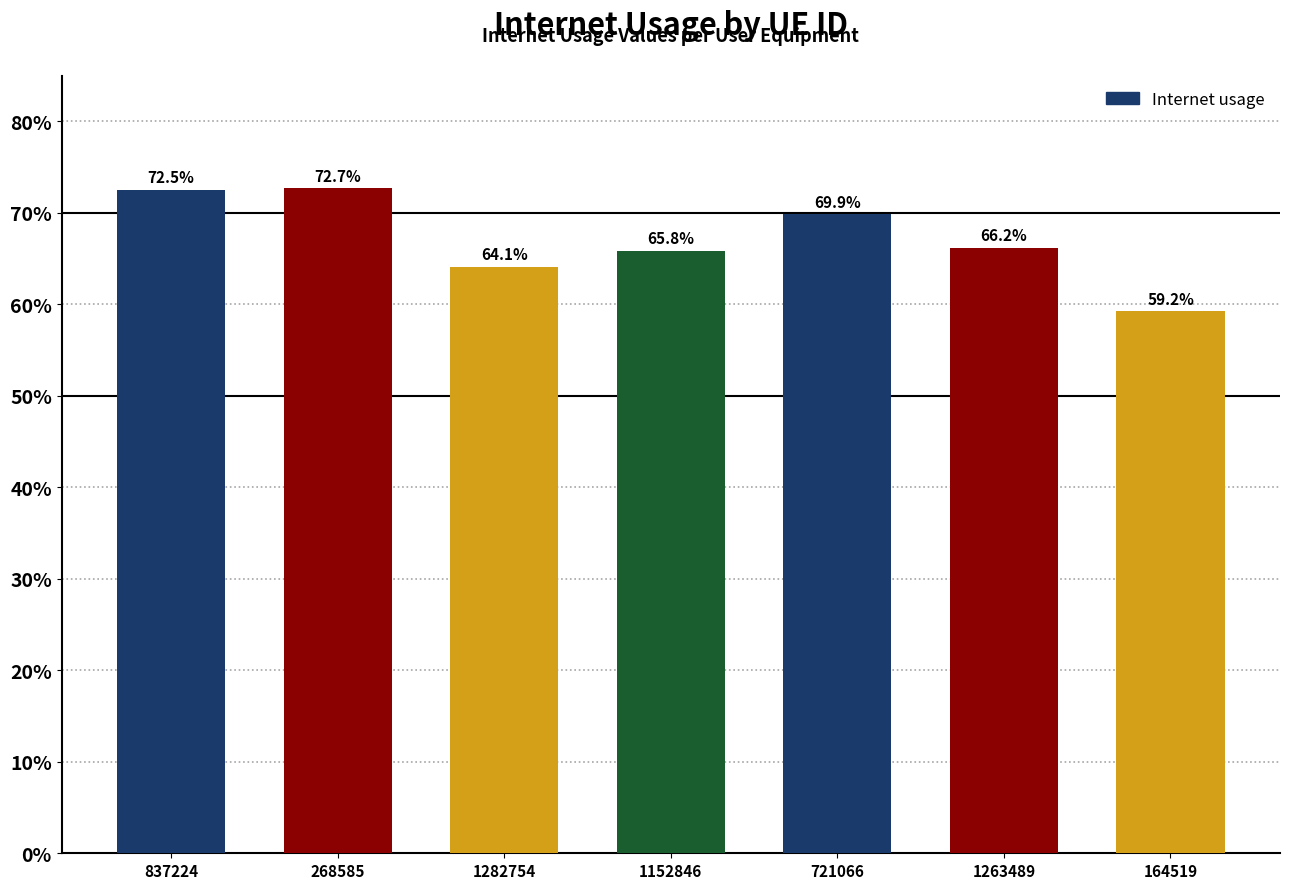

Are the bars horizontal?

No